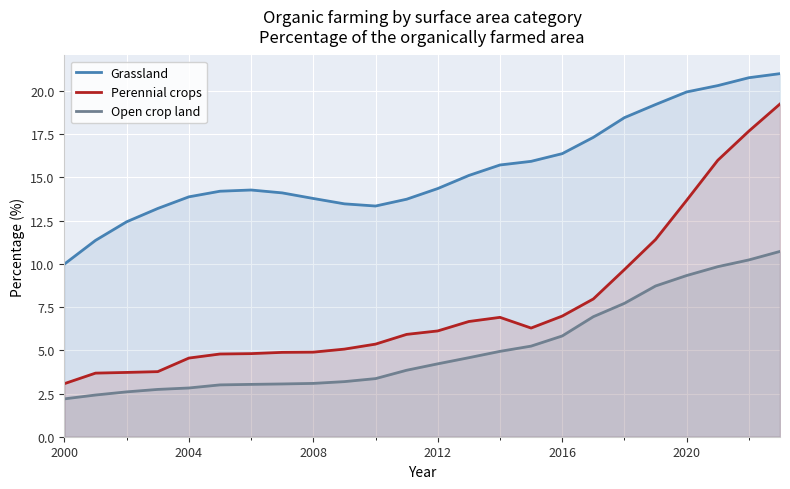

Which series has the largest total across all categories?

Grassland